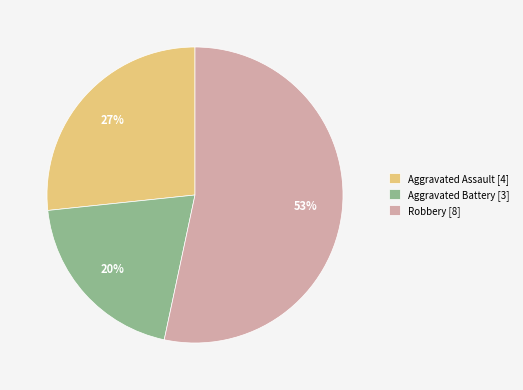

To the nearest percent, what is the combined percentage of Aggravated Assault [4] and Robbery [8]?

80%